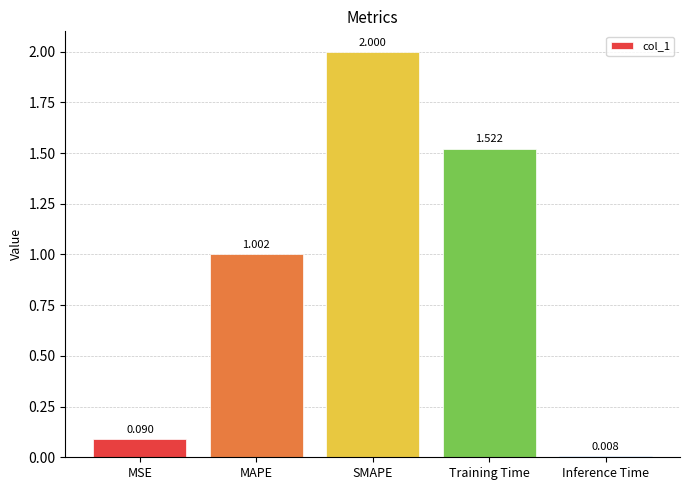

List the labels in order of value, largest first.

SMAPE, Training Time, MAPE, MSE, Inference Time